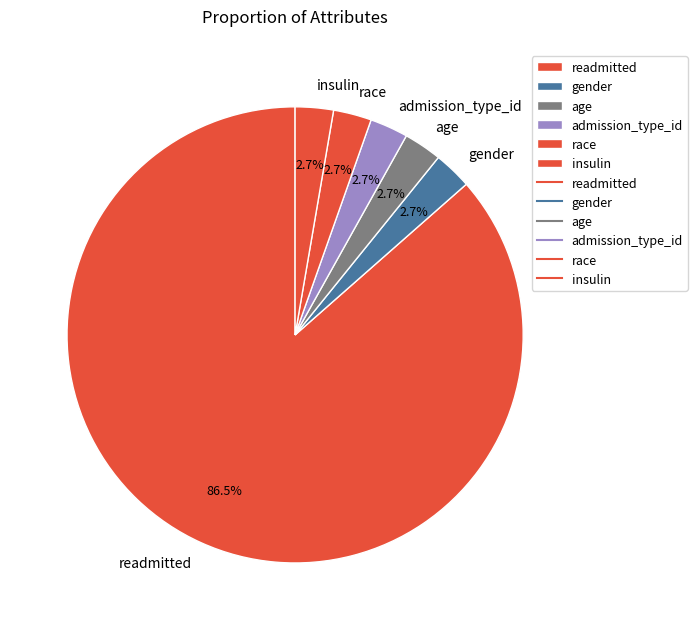

What percentage do gender and race together represent?

5.4%